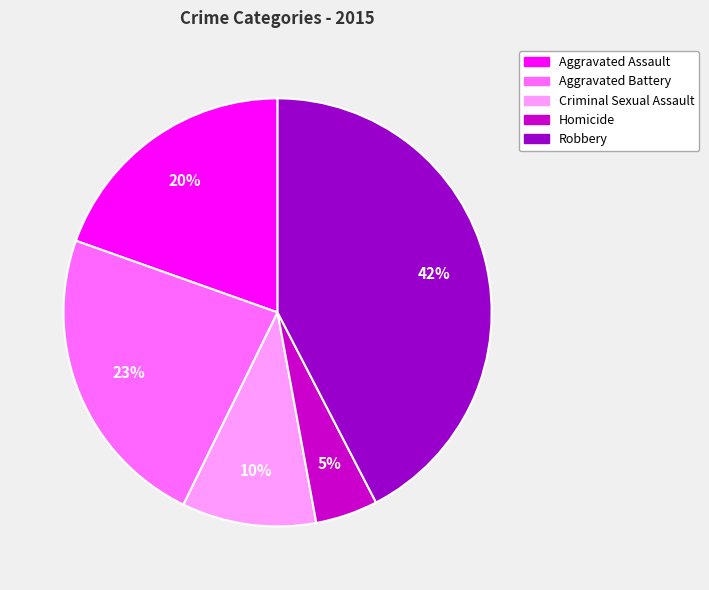

How many segments does this pie chart have?

5